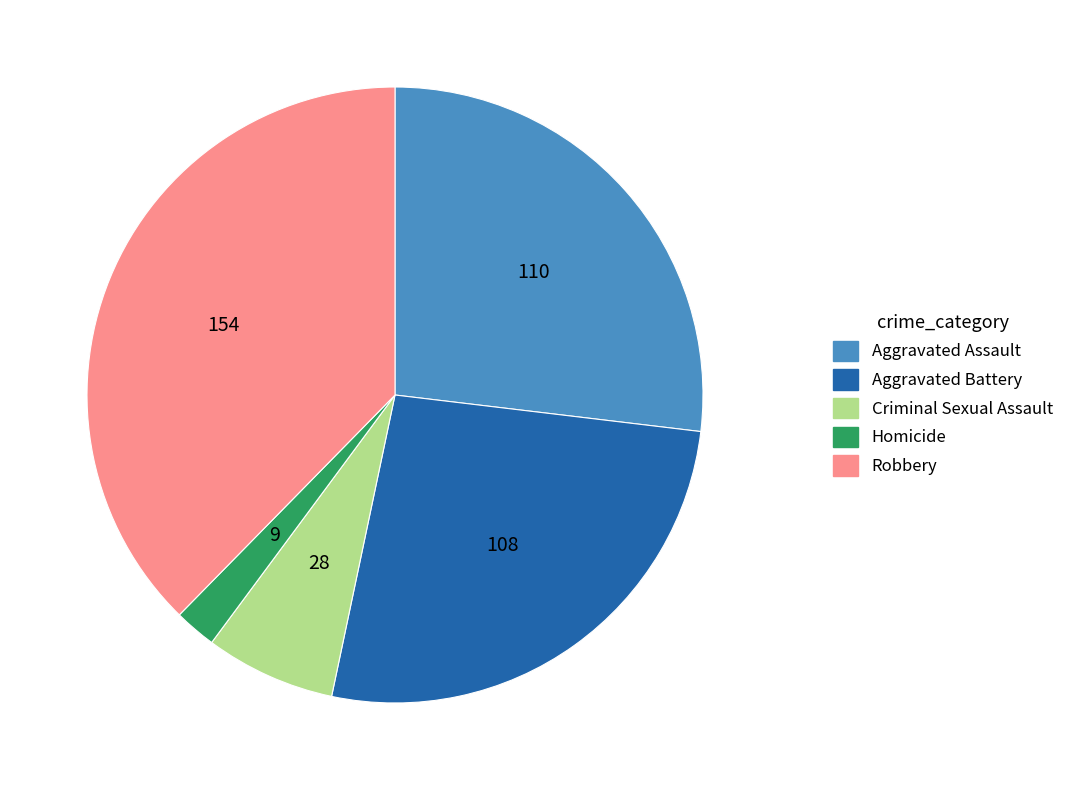

Combined, do Criminal Sexual Assault and Aggravated Battery account for over 50%?

No